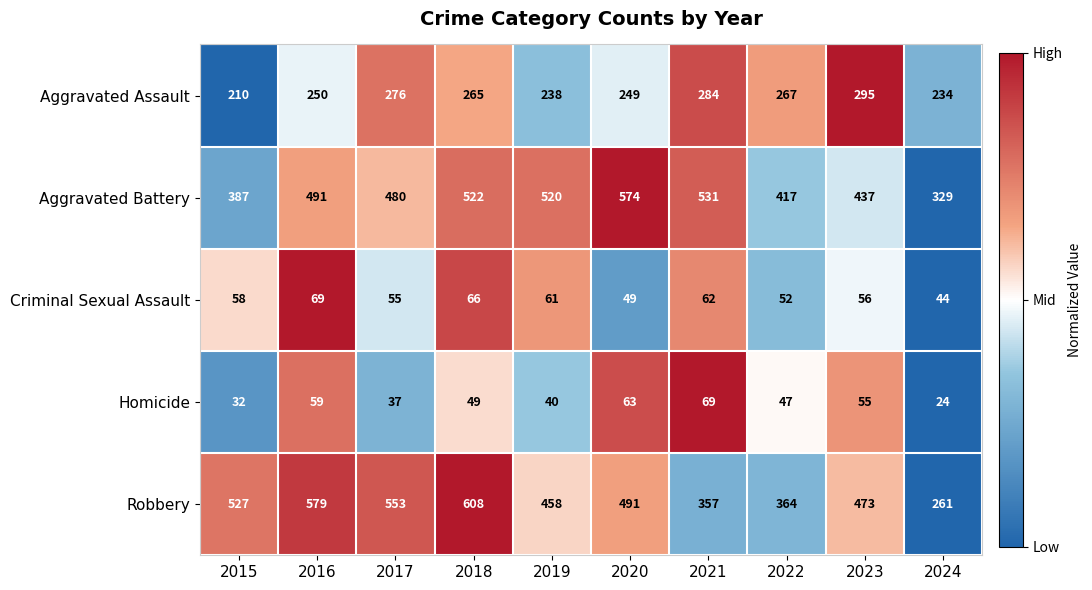

Which series has the largest range (max minus min)?

Robbery